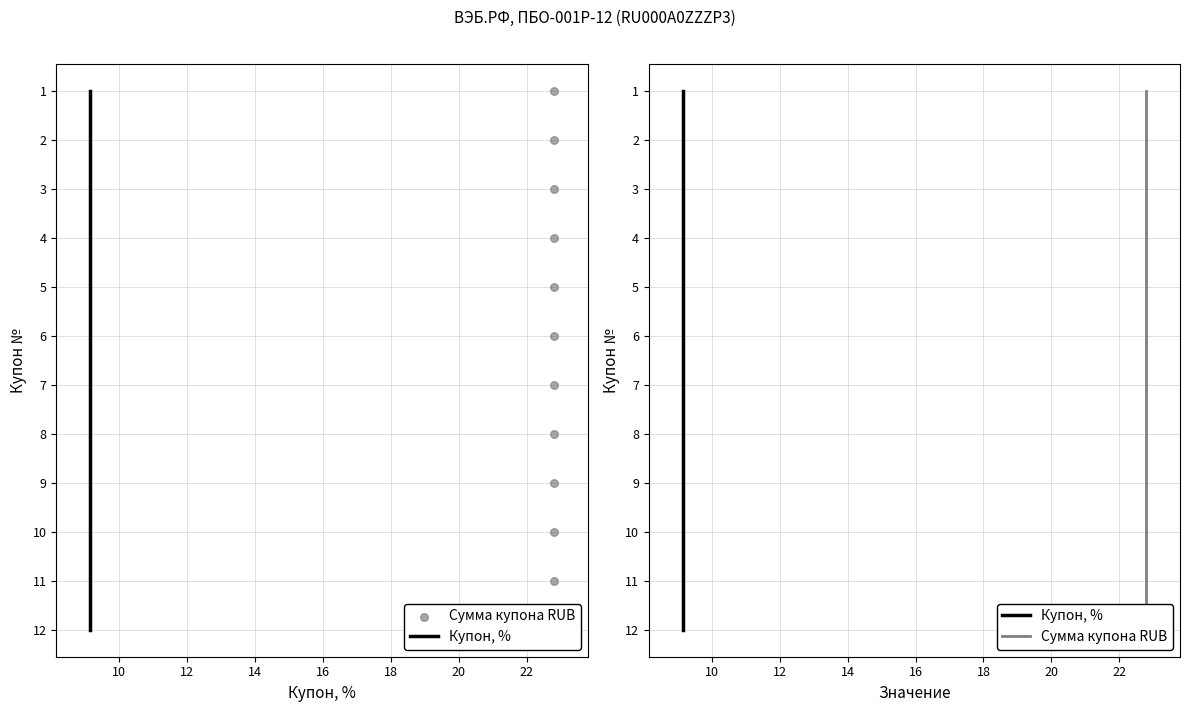

Which series reaches the minimum Y coordinate?

Купон, %